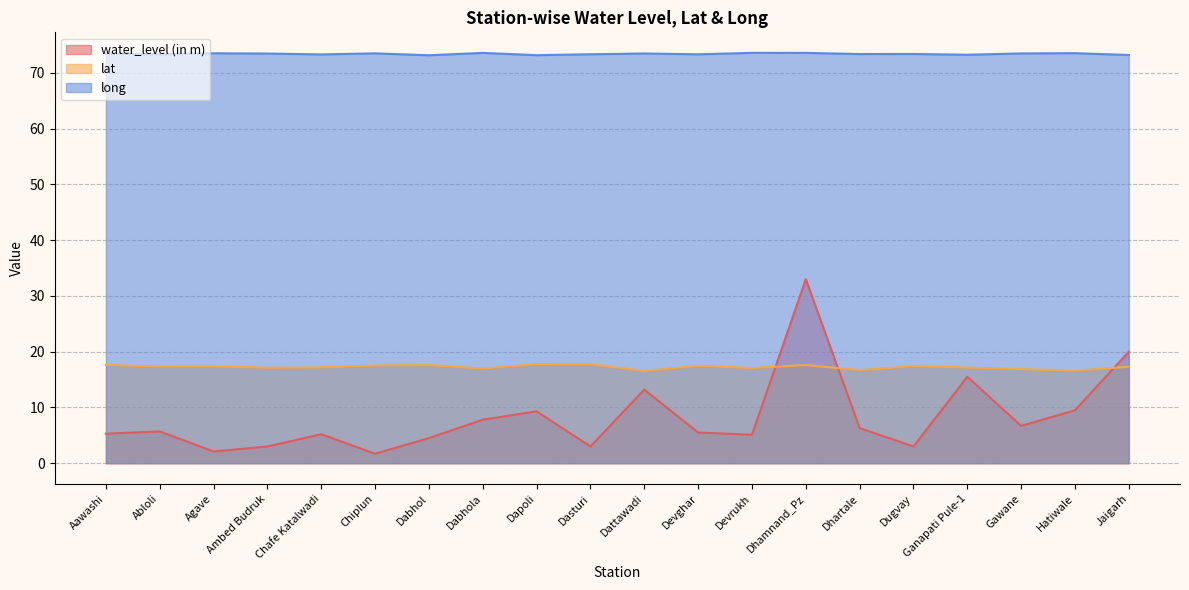

What is the difference between the lat values at Aawashi and Dabhola?

0.6